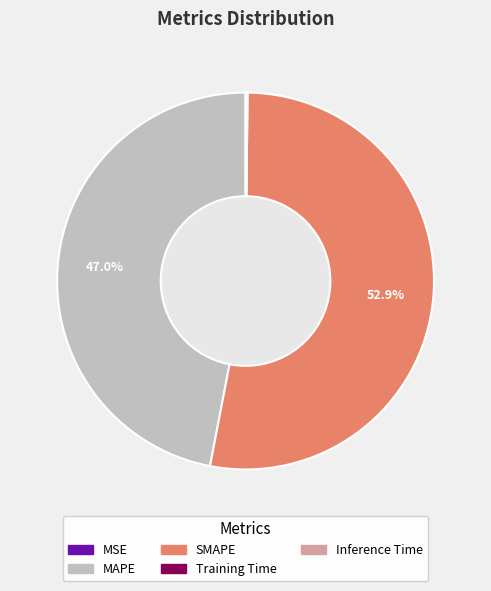

What percentage is NOT represented by MAPE?

53.0%